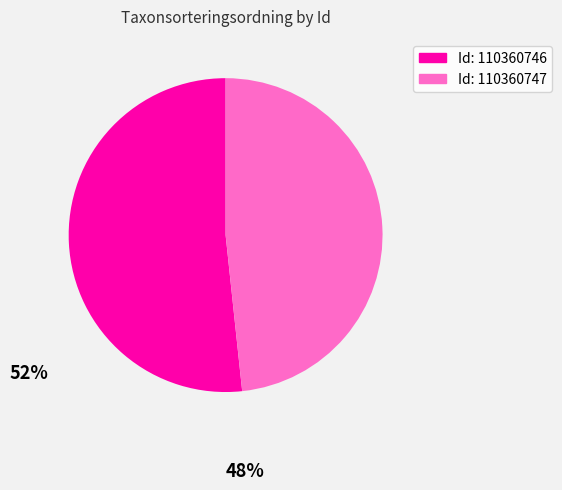

Is there a majority slice in this chart?

Yes